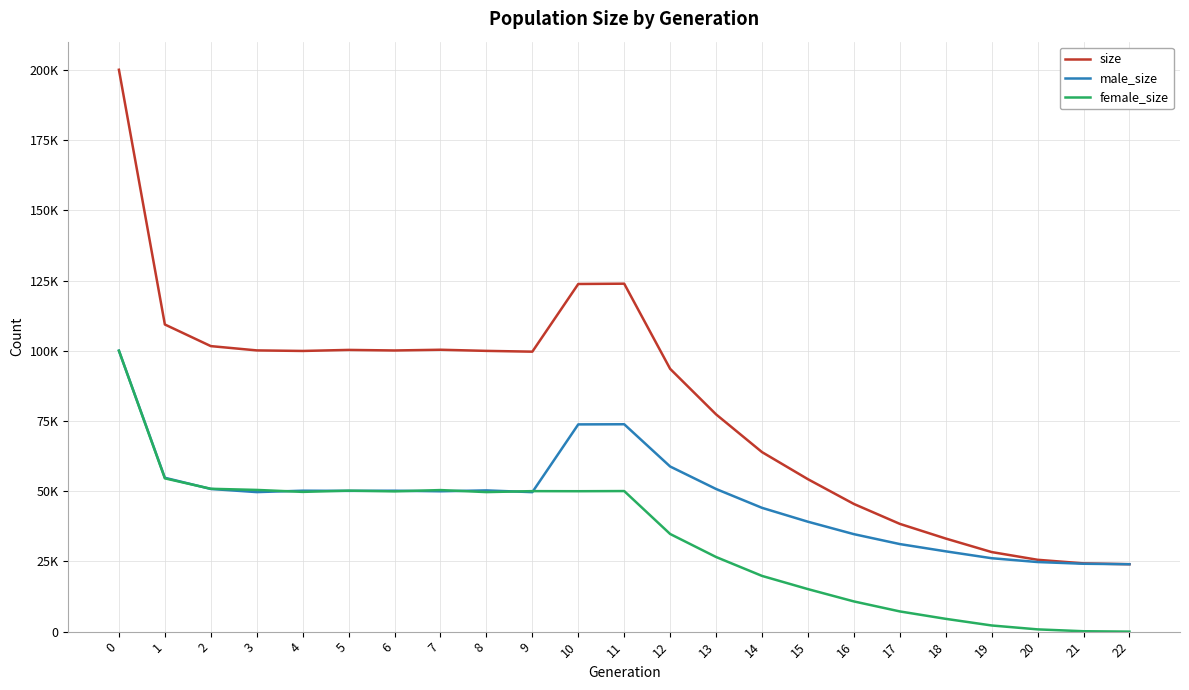

At which category does the chart reach its minimum across all series?

22